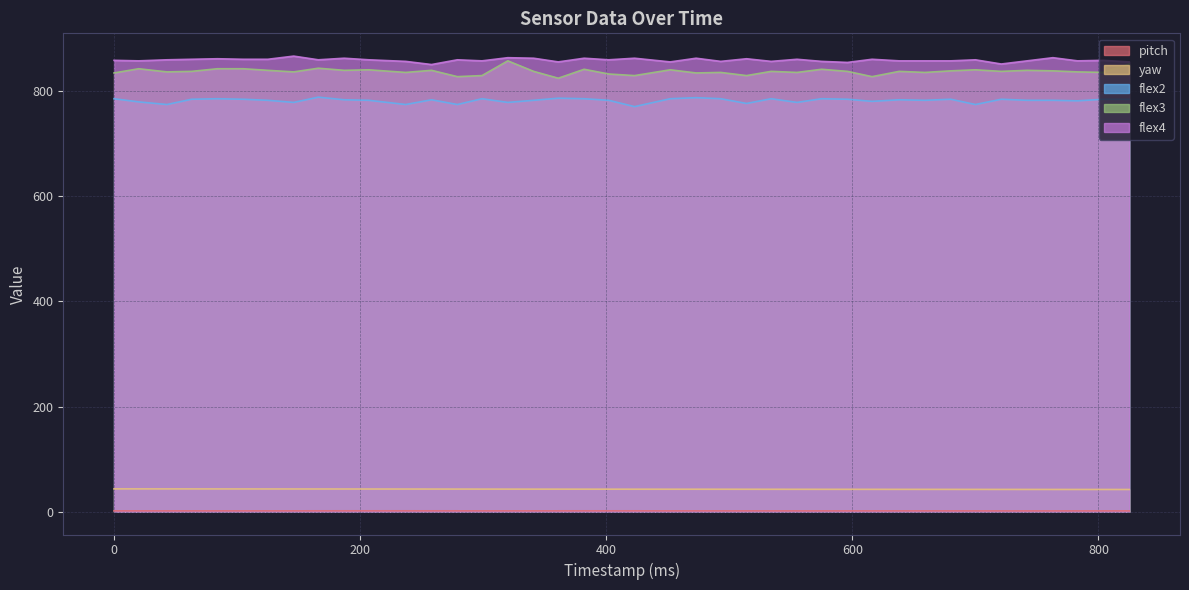

Between 187 and 596, which series saw the biggest shift?

flex4